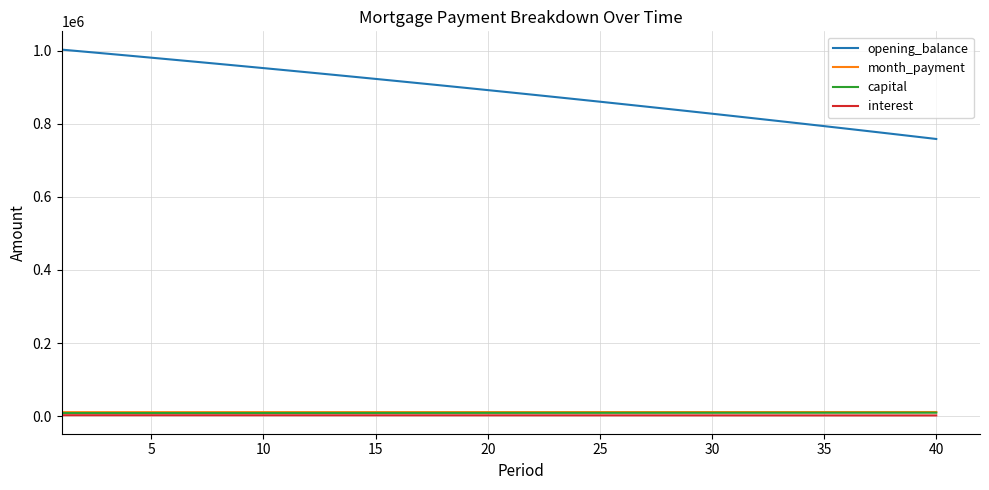

Does the chart display data point markers on the line(s)?

No